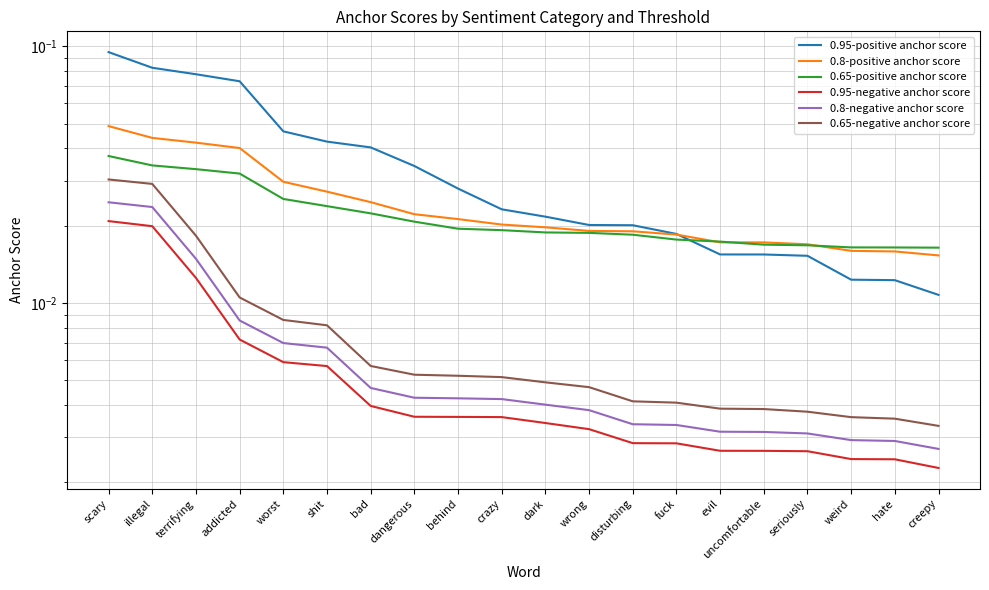

What is the total value across all series at worst?

0.1